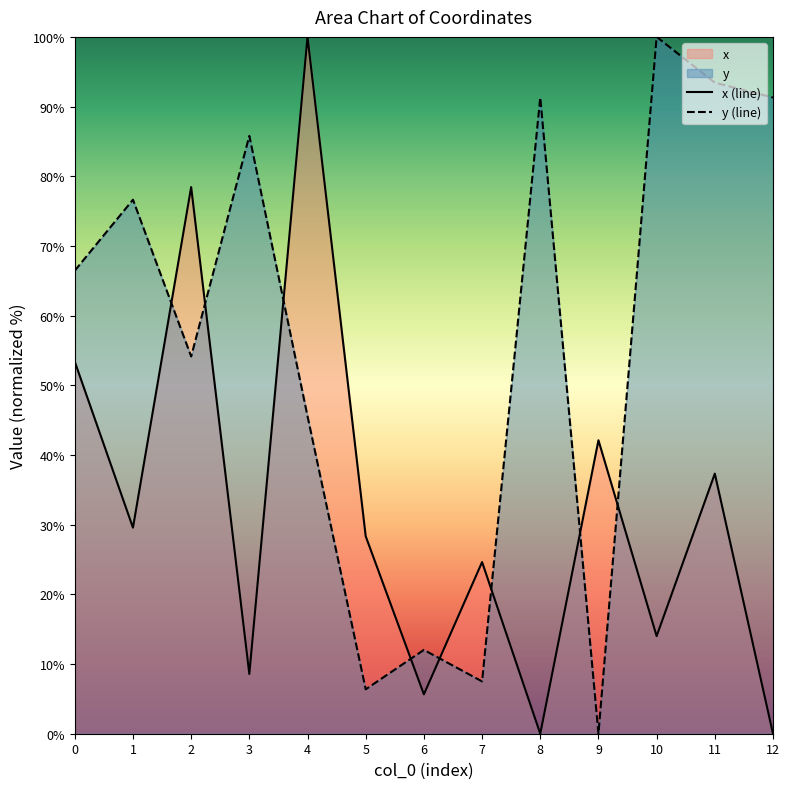

At how many categories does at least one series exceed 96?

2